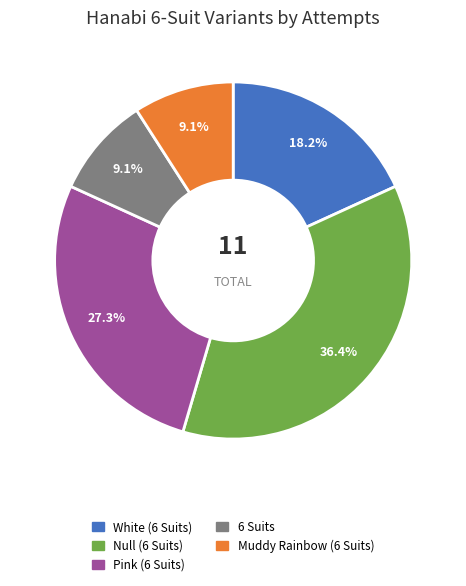

What percentage is the Pink (6 Suits) slice, to the nearest percent?

27%